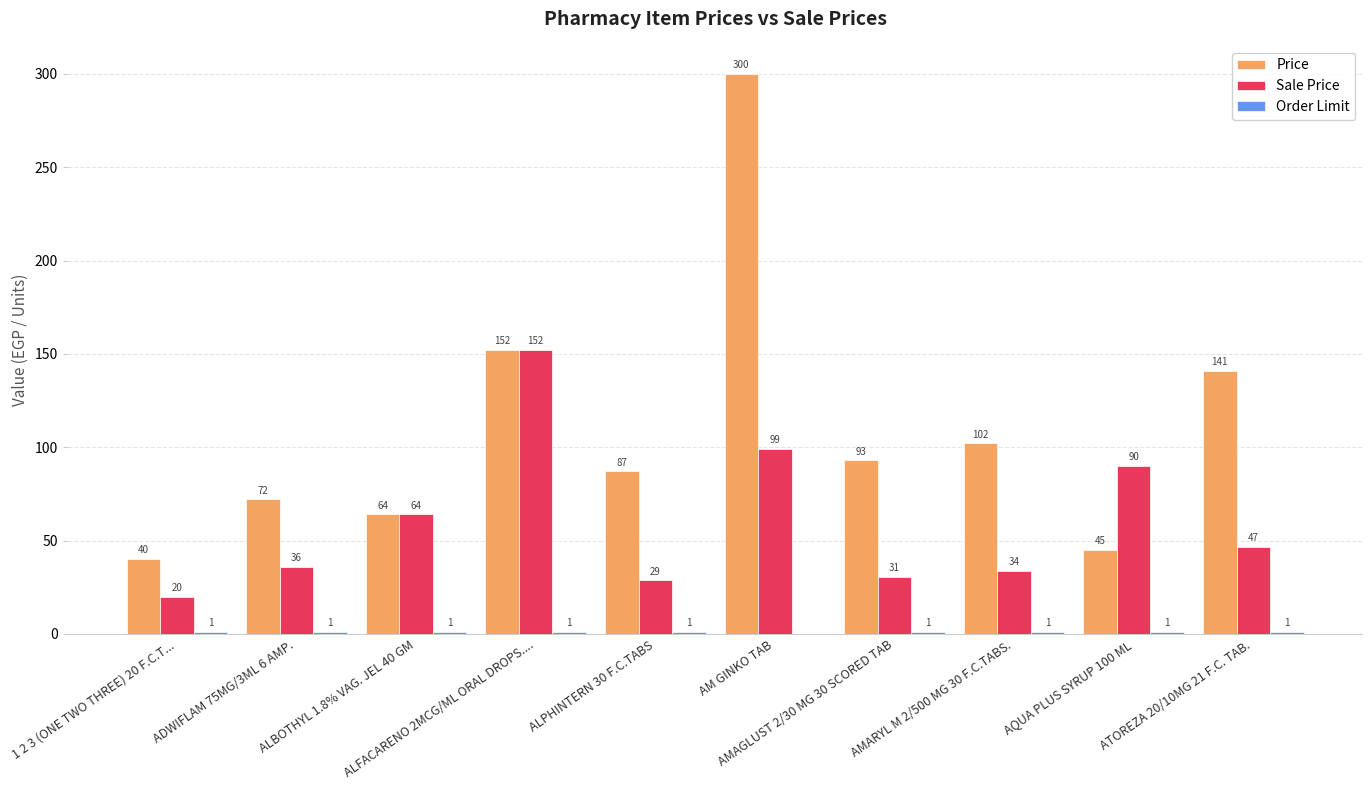

How many data points does each series have?

10